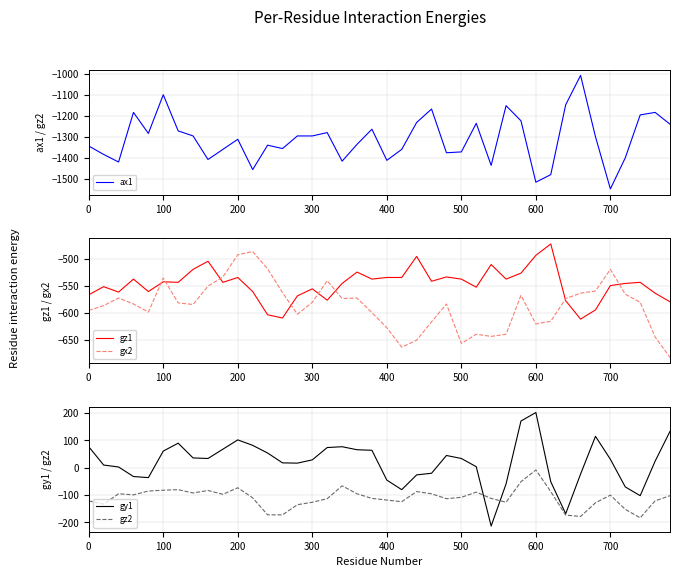

What is the difference between the maximum and minimum values in the gz1 series?

139